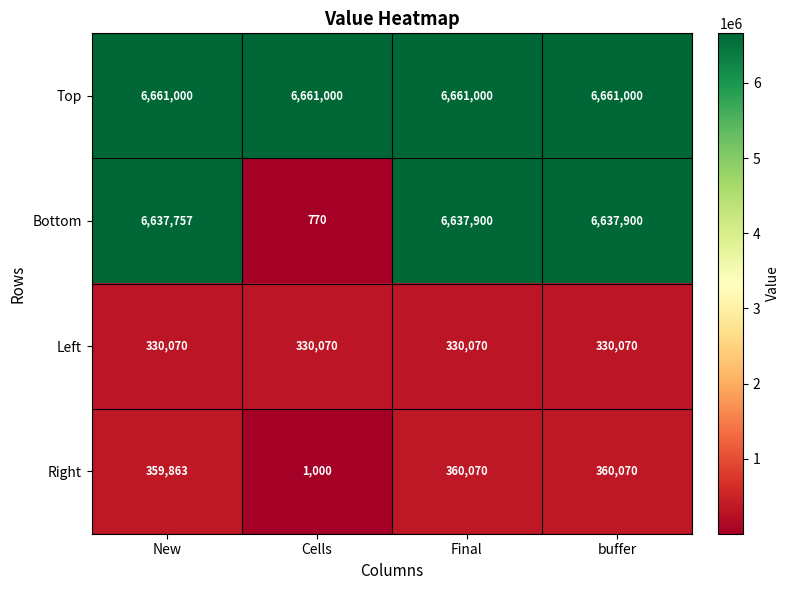

Count the number of categories in the chart.

4